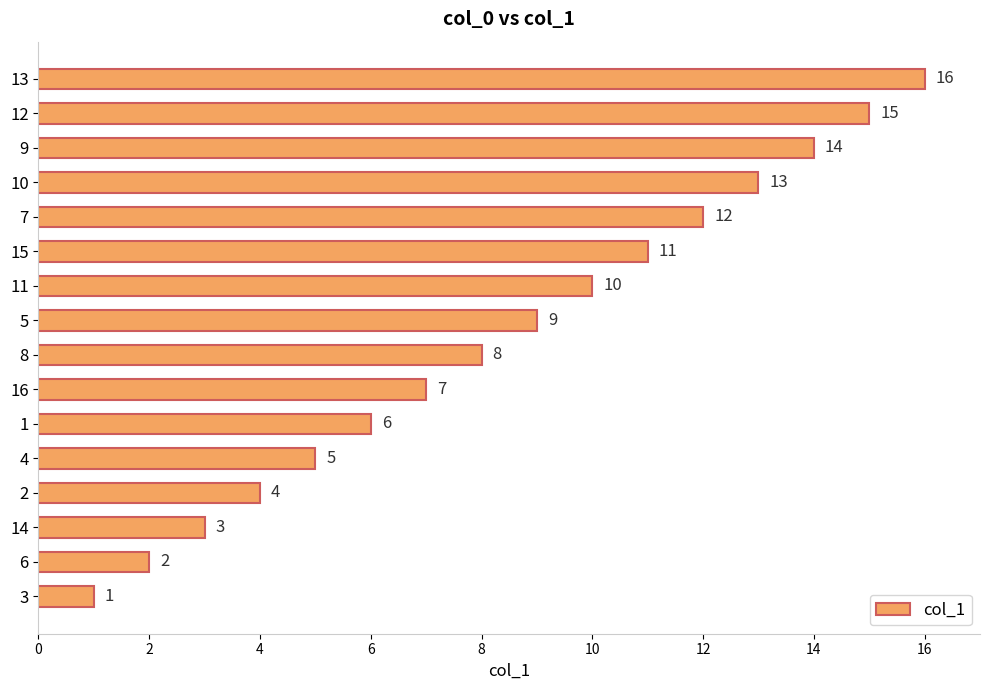

What is the change in value from 16 to 10?

+6